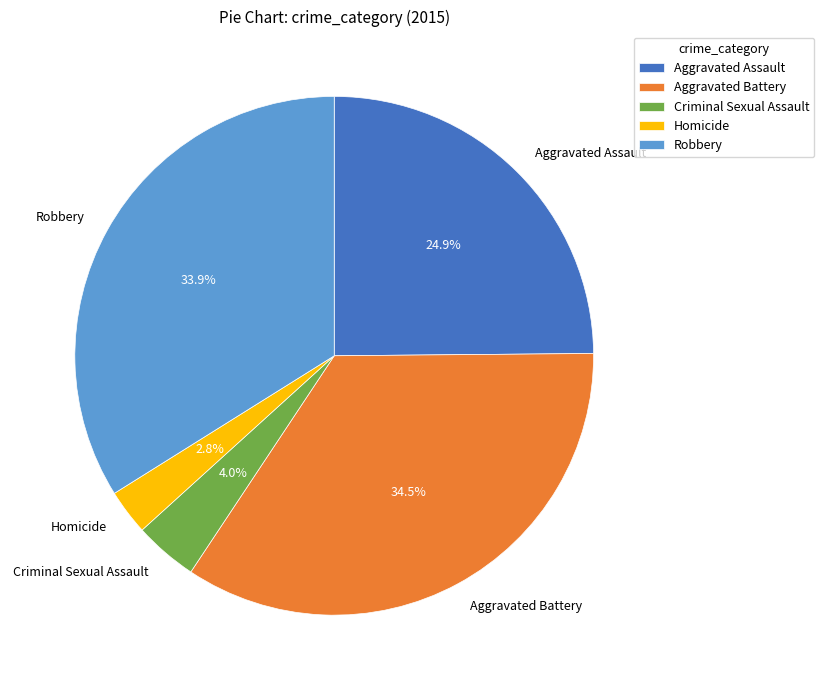

The Homicide slice represents 12% of the pie. True or false?

False